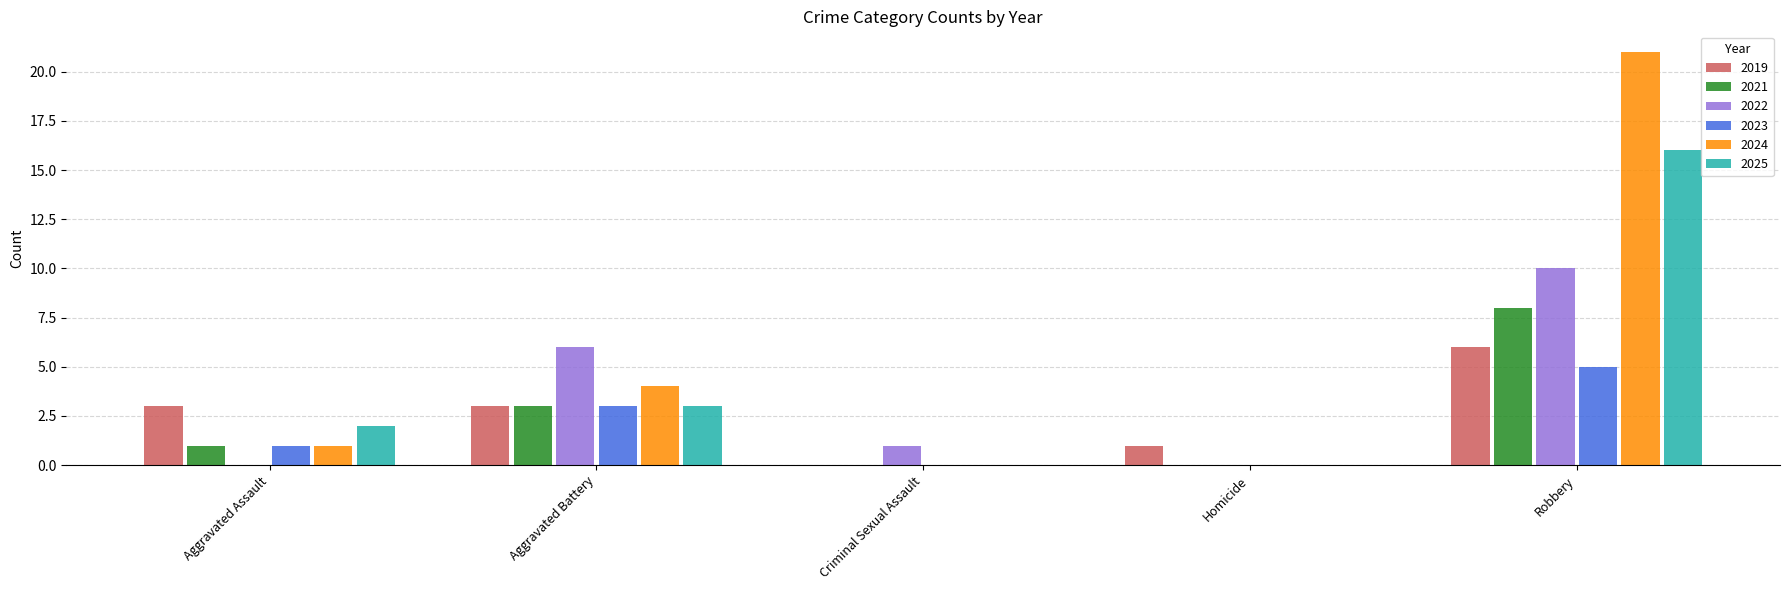

True or false: 2019 has a value of 3 at Aggravated Assault.

True